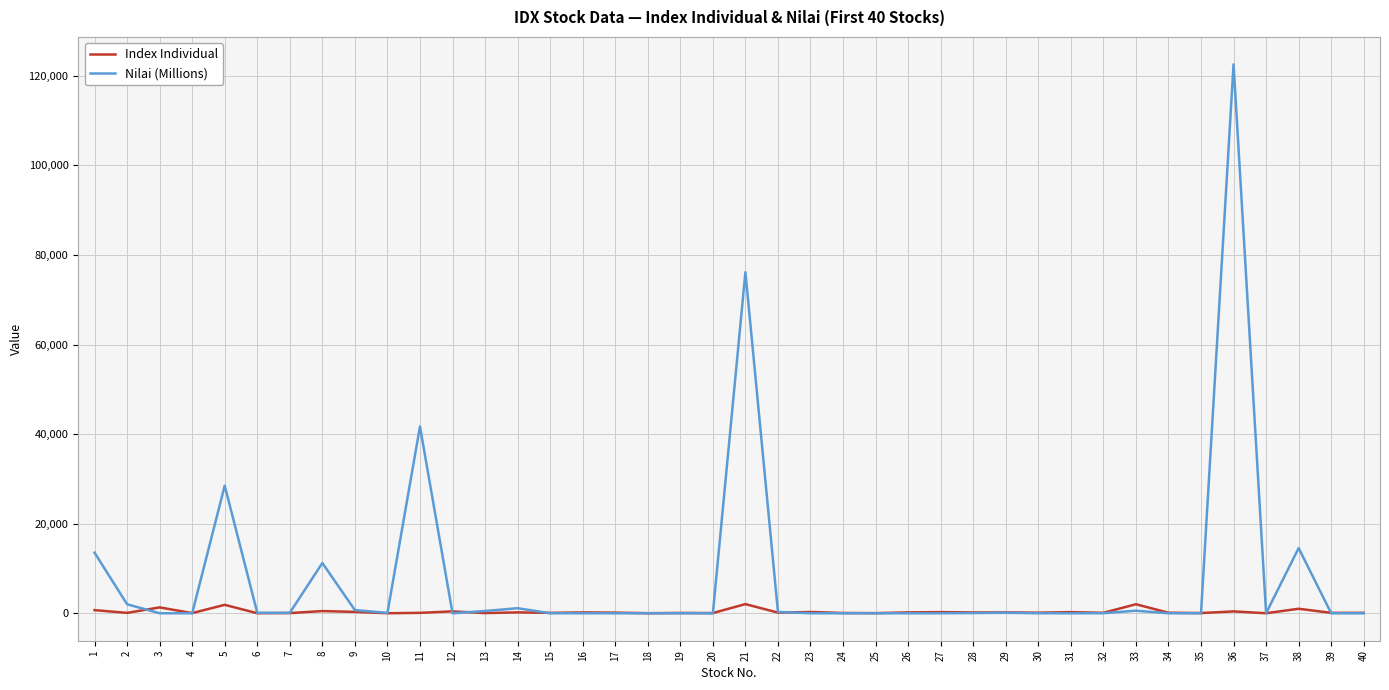

At which label does Nilai (Millions) reach its peak?

36